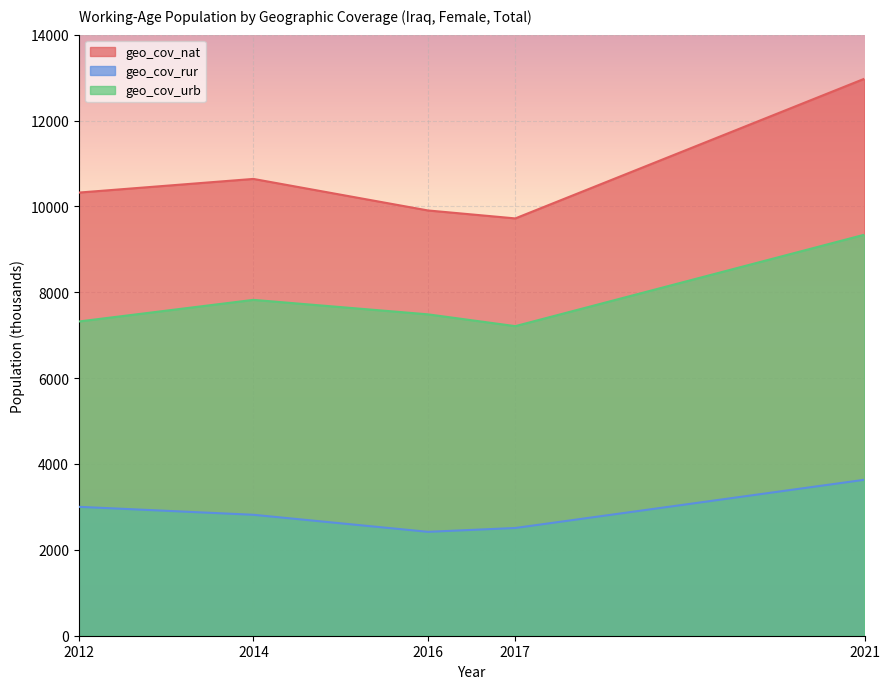

How many interior local valleys does the geo_cov_nat series have?

1